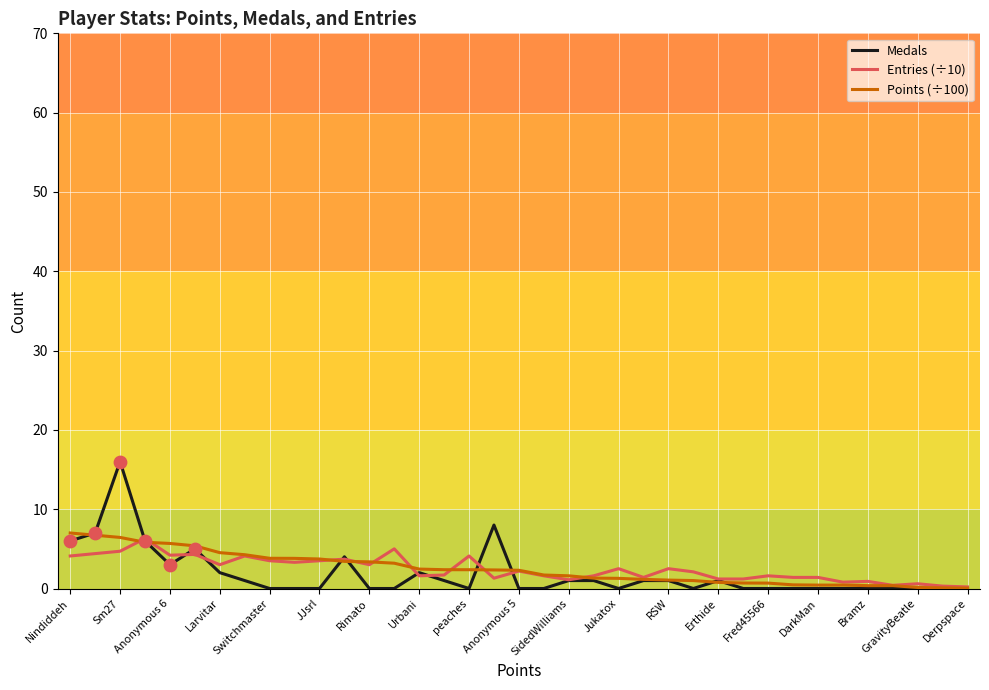

Which series has the largest range (max minus min)?

Medals